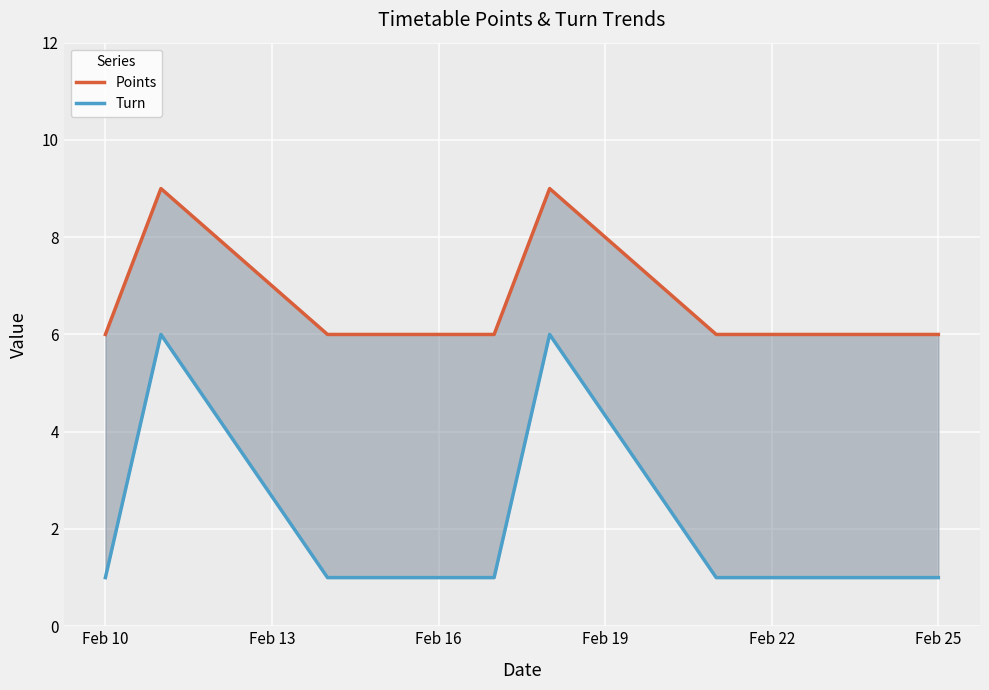

What value does the Points series have at Feb 25?

6